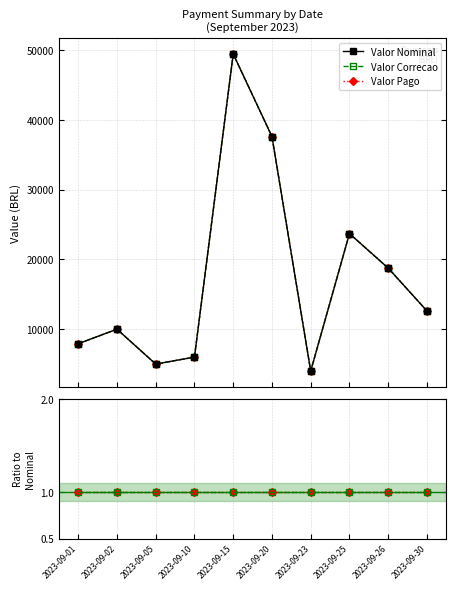

What is the minimum value for Valor Nominal?

4000.0